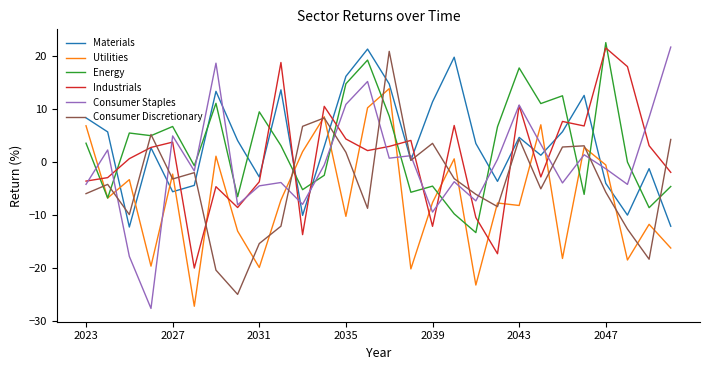

What is the maximum value for Consumer Discretionary?

20.9